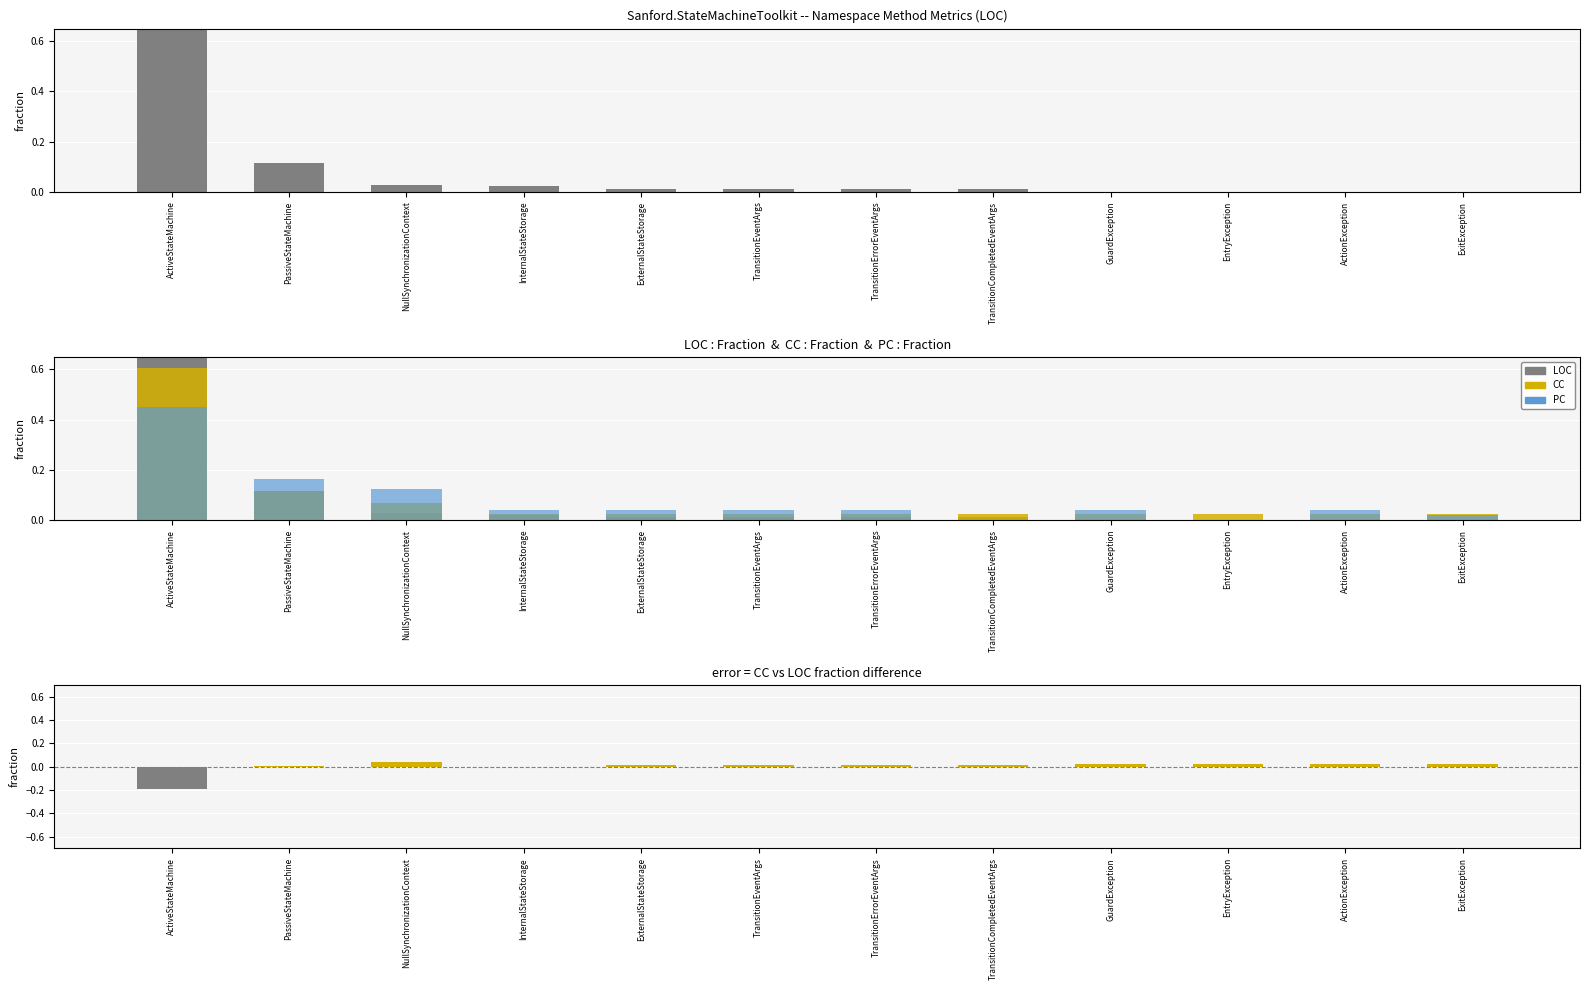

The CC - LOC diff series shows 0.0 at ActionException. True or false?

True